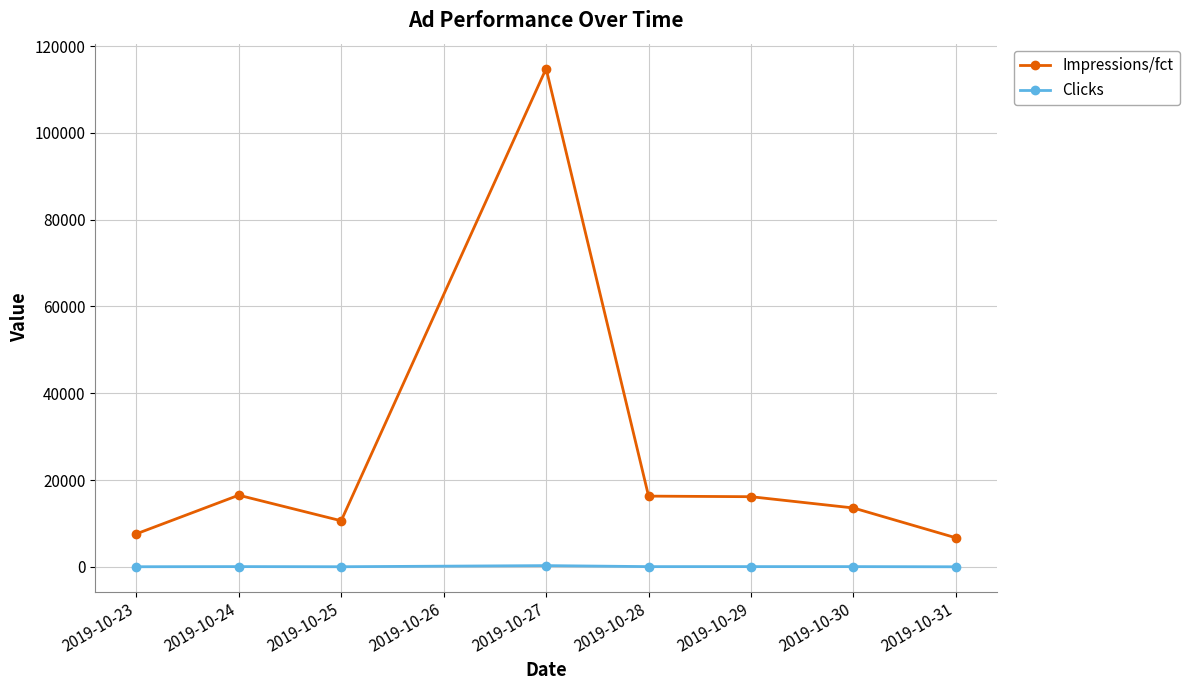

Does the chart display data point markers on the line(s)?

Yes